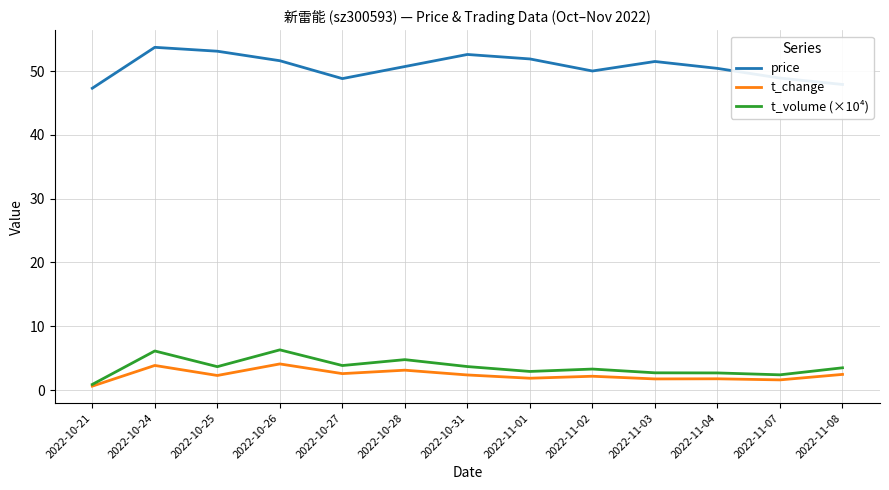

True or false: price has a value of 35.8 at 2022-10-31.

False